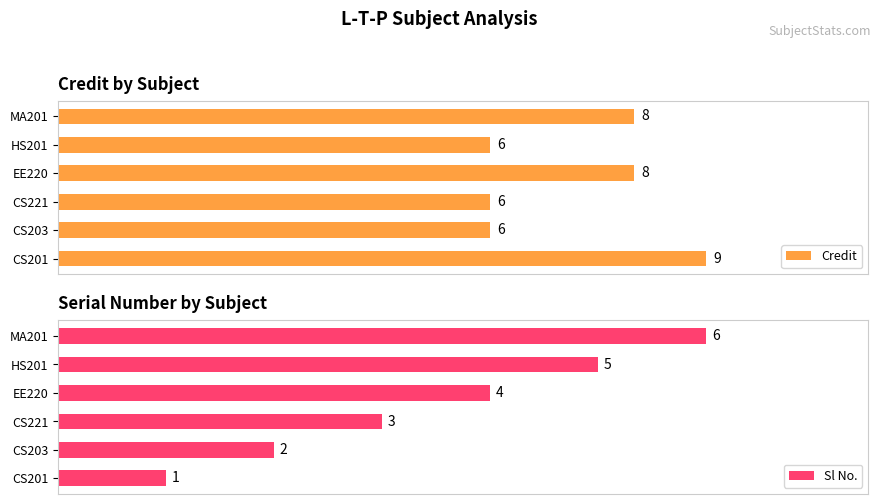

Which category has the highest value in the Credit series?

CS201